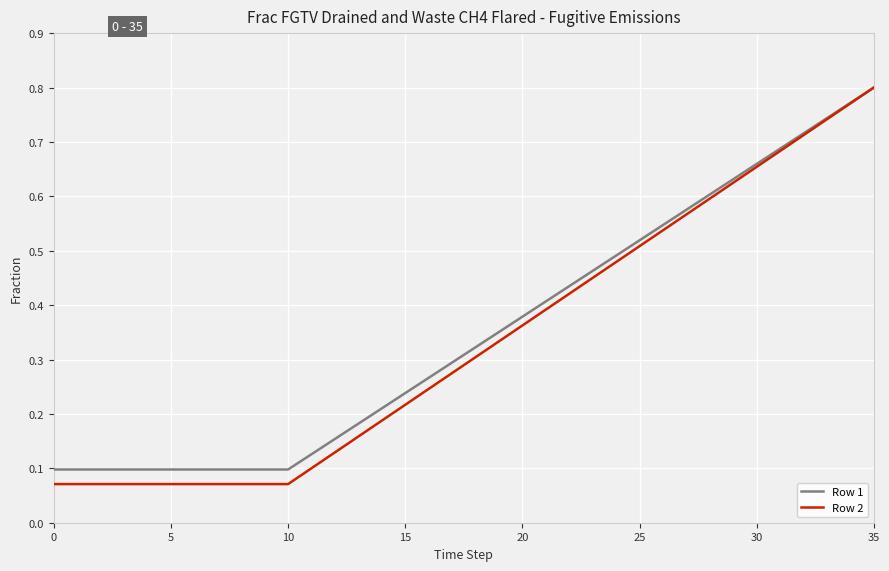

Which series has the largest range (max minus min)?

Row 2